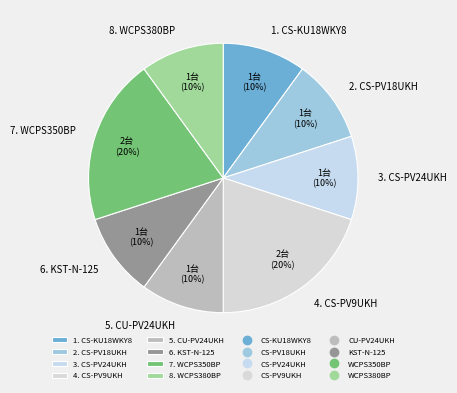

True or false: 8. WCPS380BP accounts for 15% of the total.

False